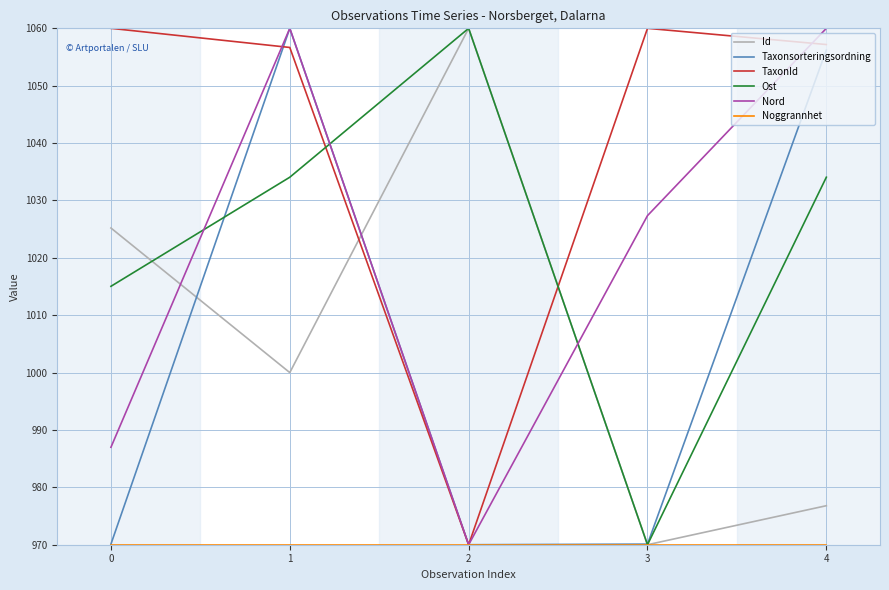

Is this an area chart (filled region under the line)?

No